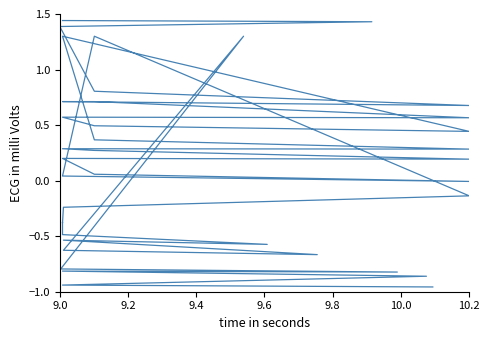

True or false: the data shows -1.4 at 9.2.

False